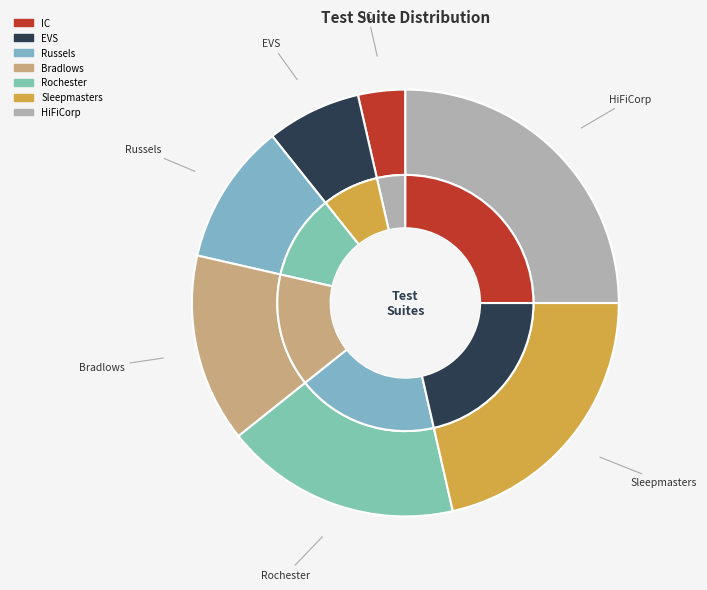

What percentage is the Rochester slice, to the nearest percent?

18%